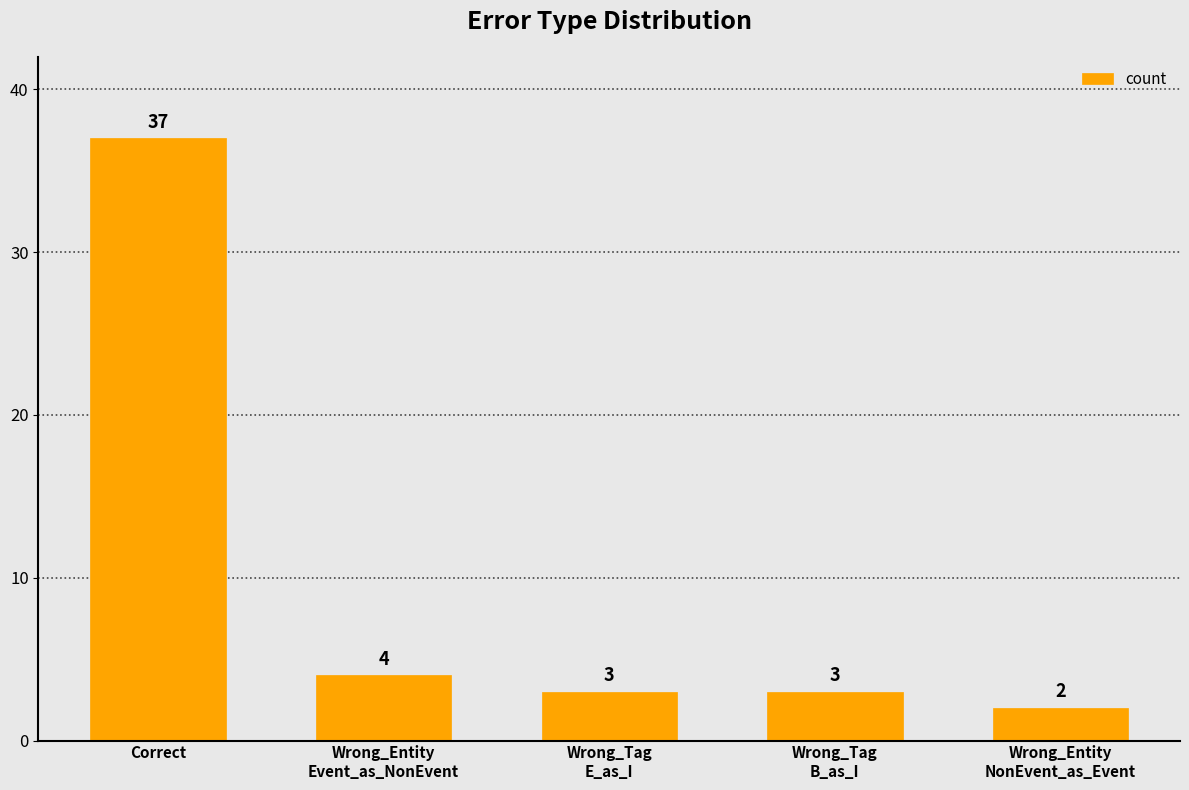

Which has a higher value, Wrong_Entity
Event_as_NonEvent or Correct?

Correct